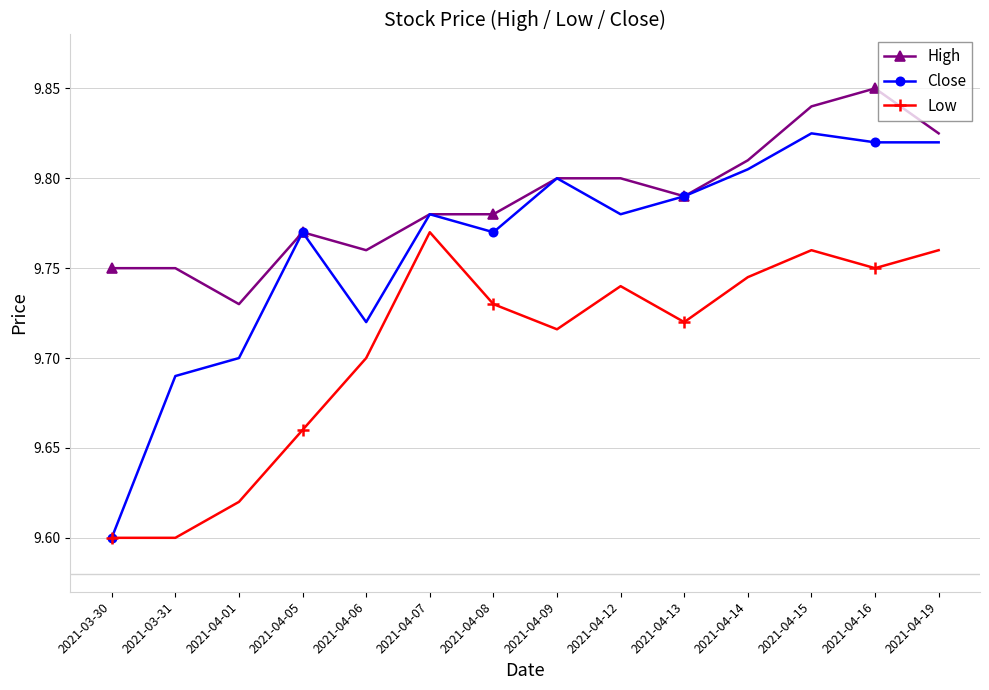

What is the label of the 6th point from the right?

2021-04-12